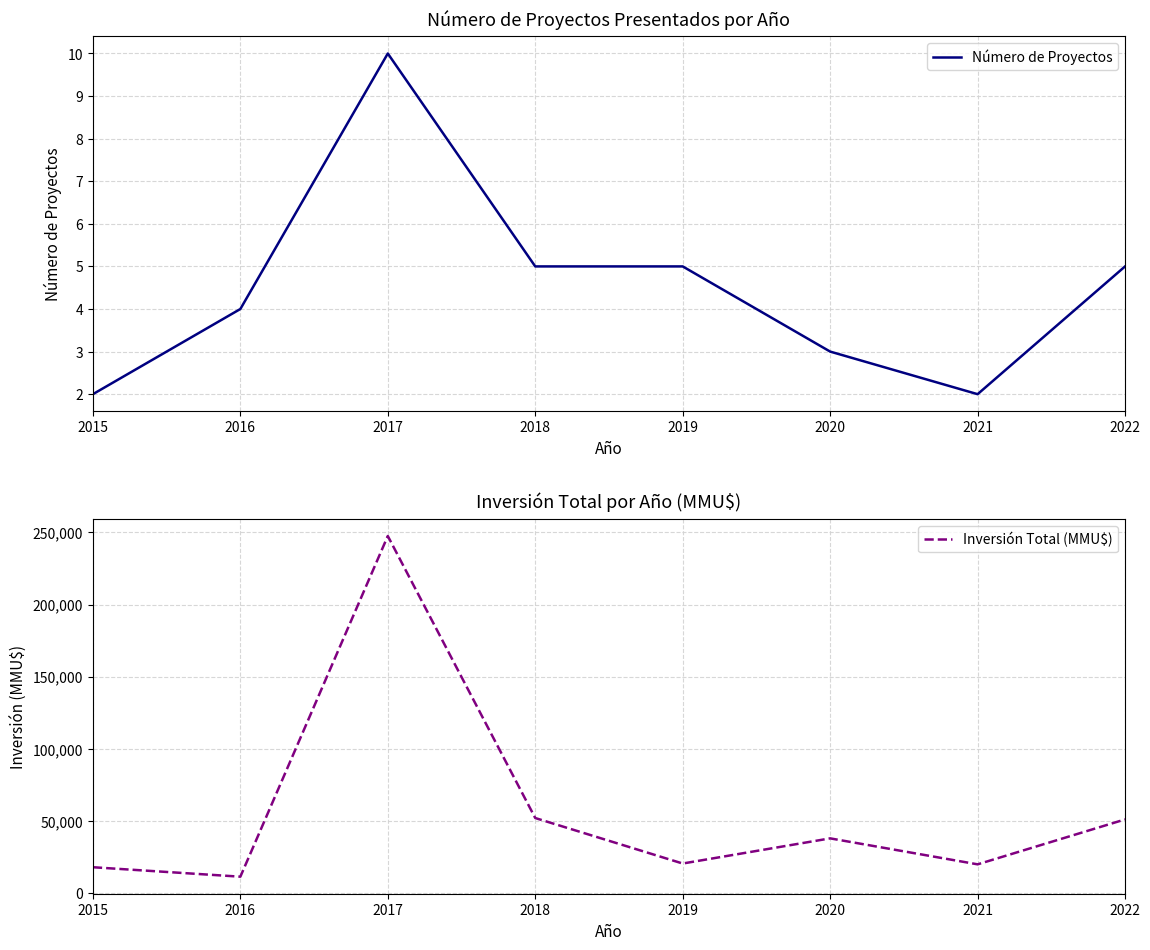

Reading right to left, extract all data points from this chart.

Número de Proyectos: 2022=5	2021=2	2020=3	2019=5	2018=5	2017=10	2016=4	2015=2
Inversión Total (MMU$): 2022=51130	2021=20000	2020=38000	2019=20567	2018=52092	2017=247519	2016=11444	2015=18000